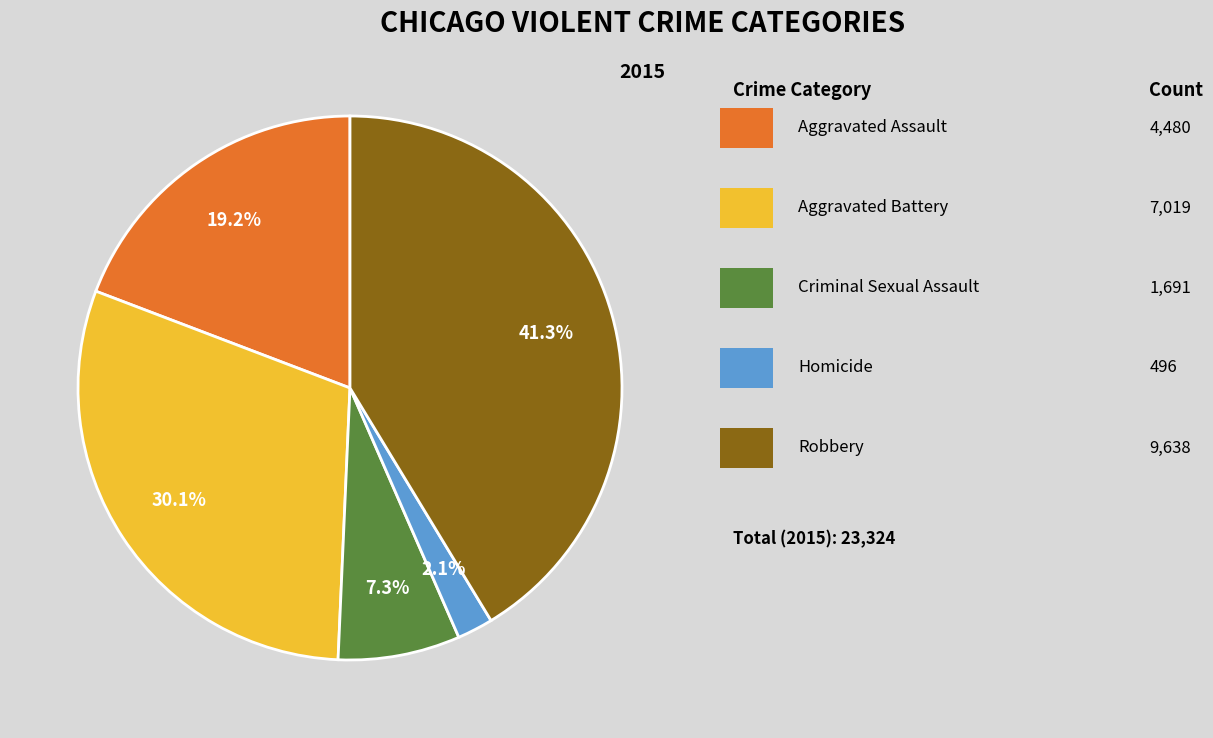

Does any single category account for the majority?

No